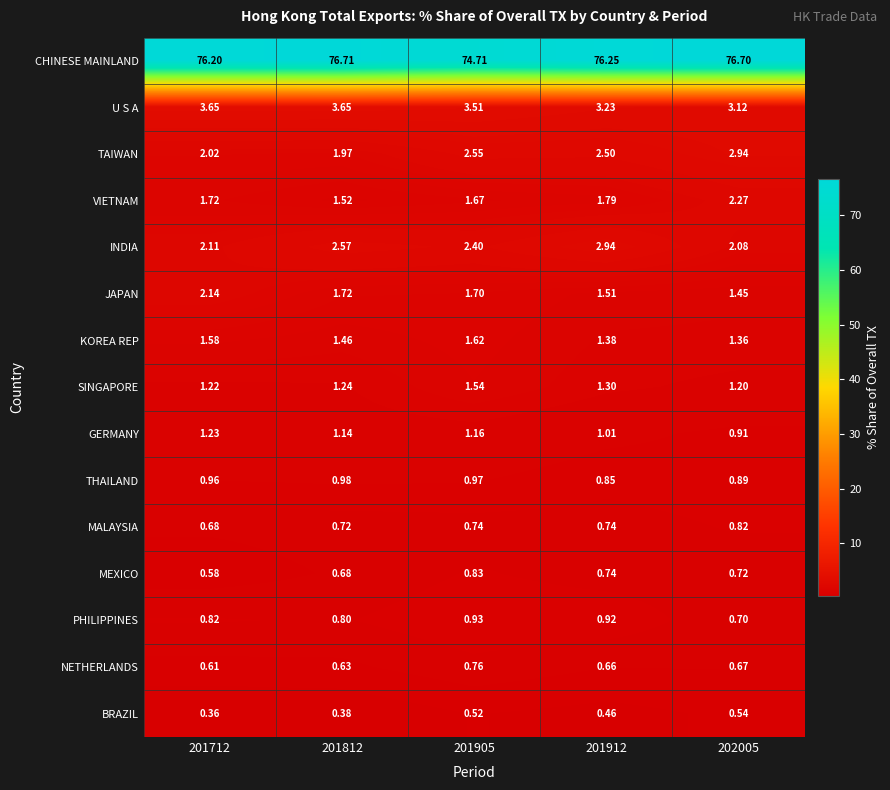

Is the value of BRAZIL at 202005 greater than the value of TAIWAN at 202005?

No